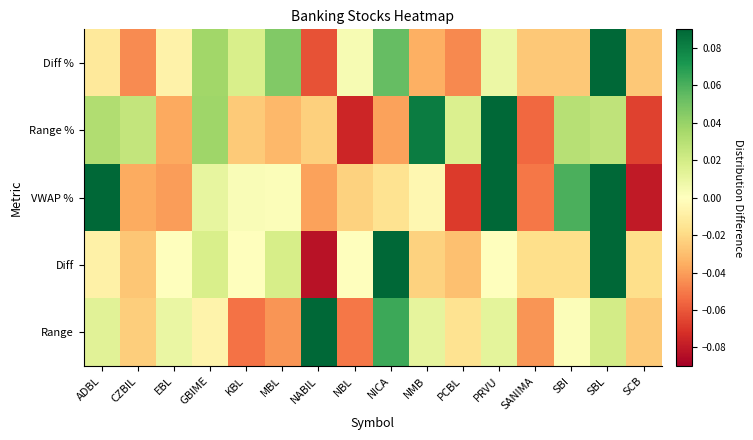

Reading right to left, what are all the values shown in this chart?

Diff %: SCB=-0.0	SBL=0.1	SBI=-0.0	SANIMA=-0.0	PRVU=0.0	PCBL=-0.0	NMB=-0.0	NICA=0.1	NBL=0.0	NABIL=-0.1	MBL=0.0	KBL=0.0	GBIME=0.0	EBL=-0.0	CZBIL=-0.0	ADBL=-0.0
Range %: SCB=-0.1	SBL=0.0	SBI=0.0	SANIMA=-0.1	PRVU=0.1	PCBL=0.0	NMB=0.1	NICA=-0.0	NBL=-0.1	NABIL=-0.0	MBL=-0.0	KBL=-0.0	GBIME=0.0	EBL=-0.0	CZBIL=0.0	ADBL=0.0
VWAP %: SCB=-0.1	SBL=0.1	SBI=0.1	SANIMA=-0.1	PRVU=0.1	PCBL=-0.1	NMB=-0.0	NICA=-0.0	NBL=-0.0	NABIL=-0.0	MBL=0.0	KBL=0.0	GBIME=0.0	EBL=-0.0	CZBIL=-0.0	ADBL=0.1
Diff: SCB=-0.0	SBL=0.1	SBI=-0.0	SANIMA=-0.0	PRVU=0.0	PCBL=-0.0	NMB=-0.0	NICA=0.1	NBL=0.0	NABIL=-0.1	MBL=0.0	KBL=0.0	GBIME=0.0	EBL=0.0	CZBIL=-0.0	ADBL=-0.0
Range: SCB=-0.0	SBL=0.0	SBI=0.0	SANIMA=-0.0	PRVU=0.0	PCBL=-0.0	NMB=0.0	NICA=0.1	NBL=-0.1	NABIL=0.1	MBL=-0.0	KBL=-0.1	GBIME=-0.0	EBL=0.0	CZBIL=-0.0	ADBL=0.0